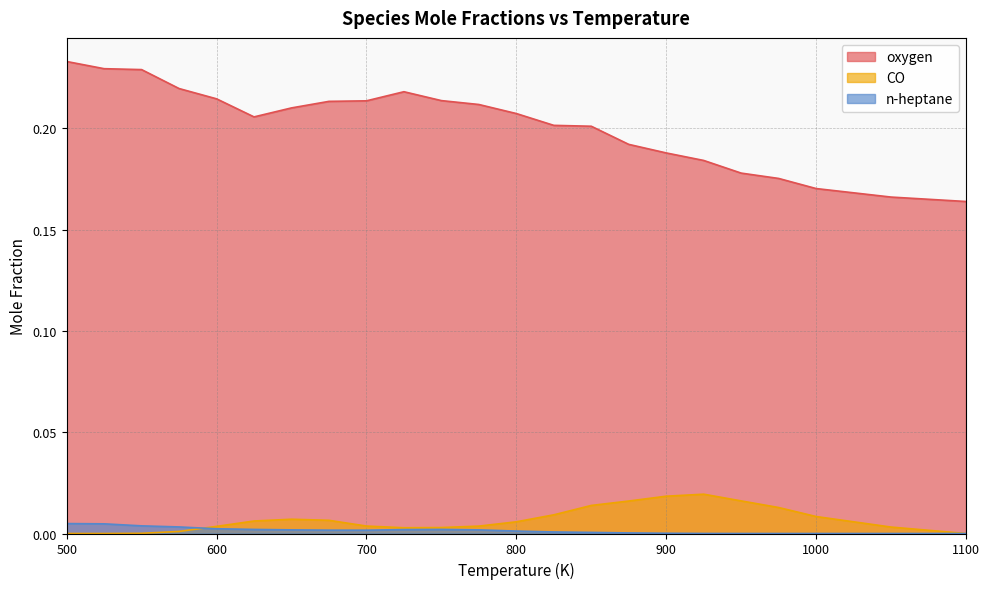

At which label is n-heptane closest to 0?

975